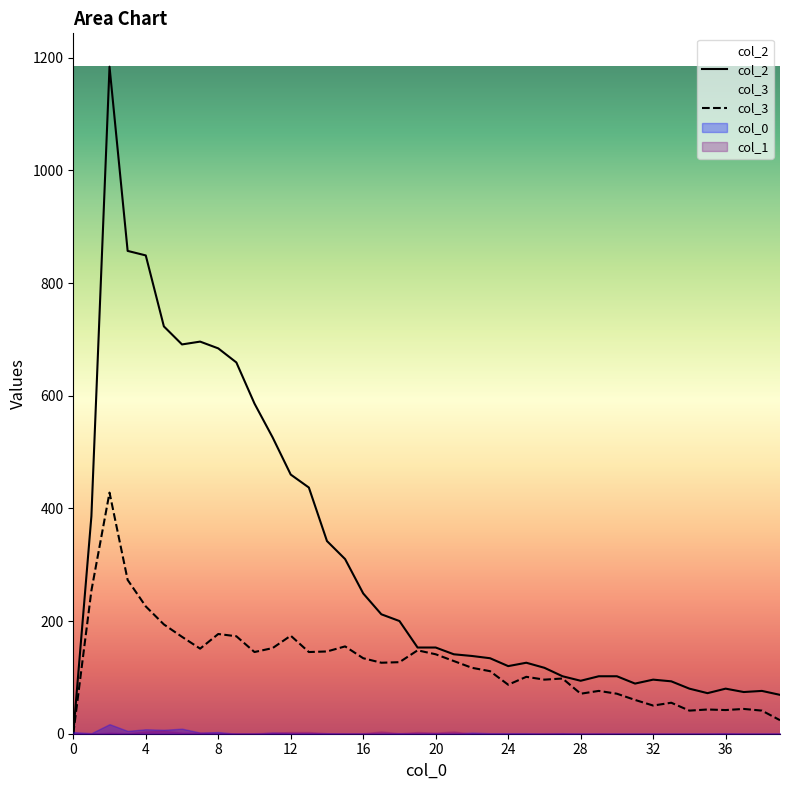

How many interior local valleys does the 2 series have?

6